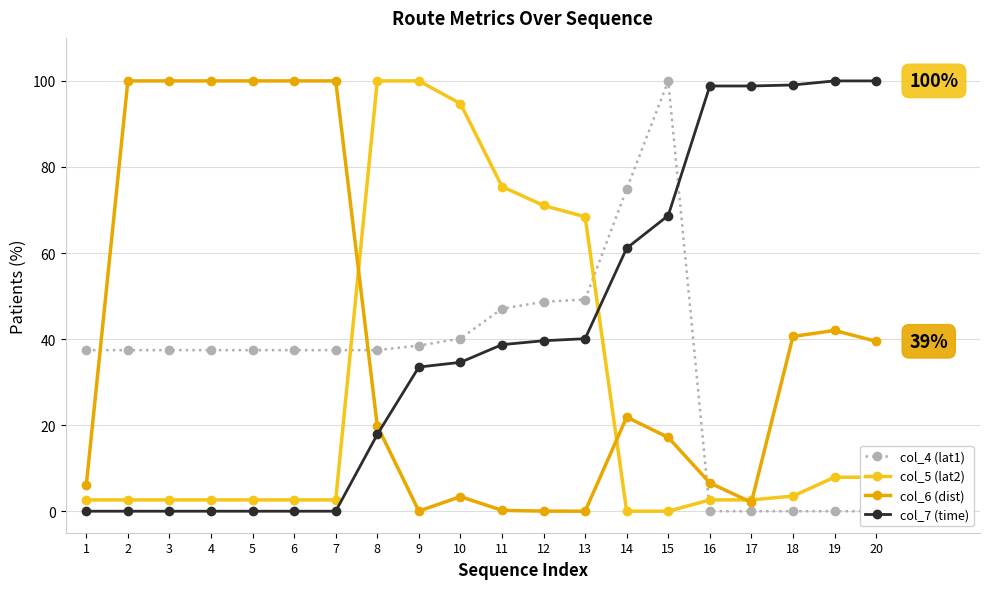

What is the sum of all col_4 (lat1) values?

697.9